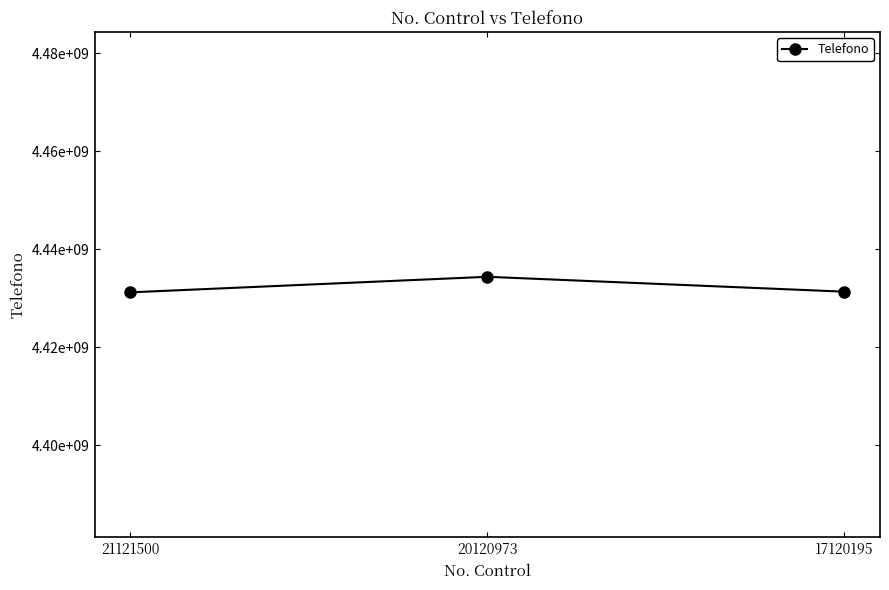

Does the chart have visible grid lines?

No